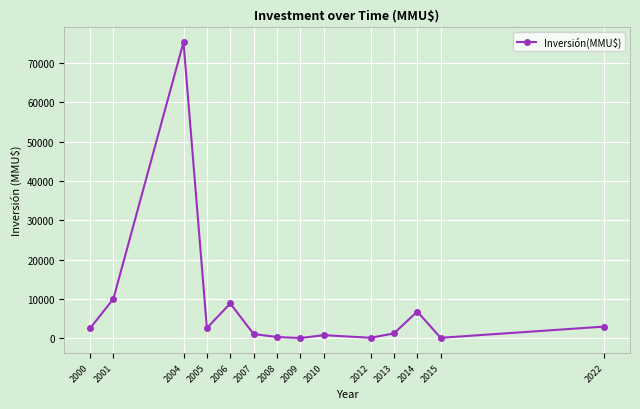

What is the change in value from 2013 to 2022?

+1740